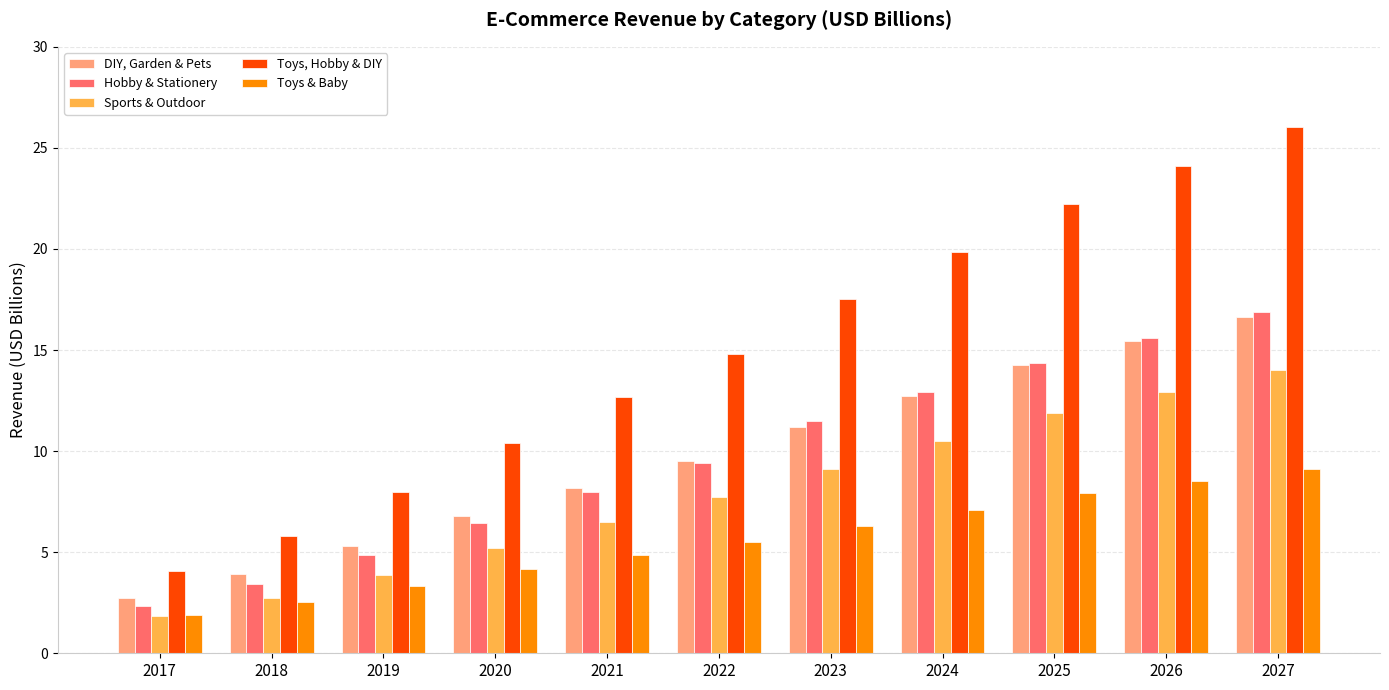

At which category is the sum across all series the highest?

2027